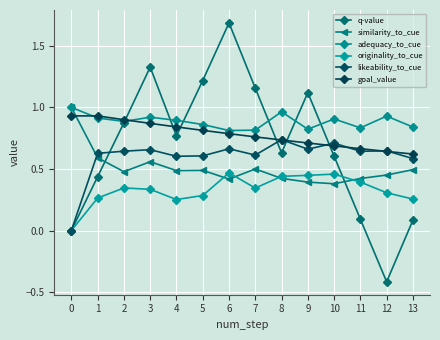

How many lines are shown in the chart?

6